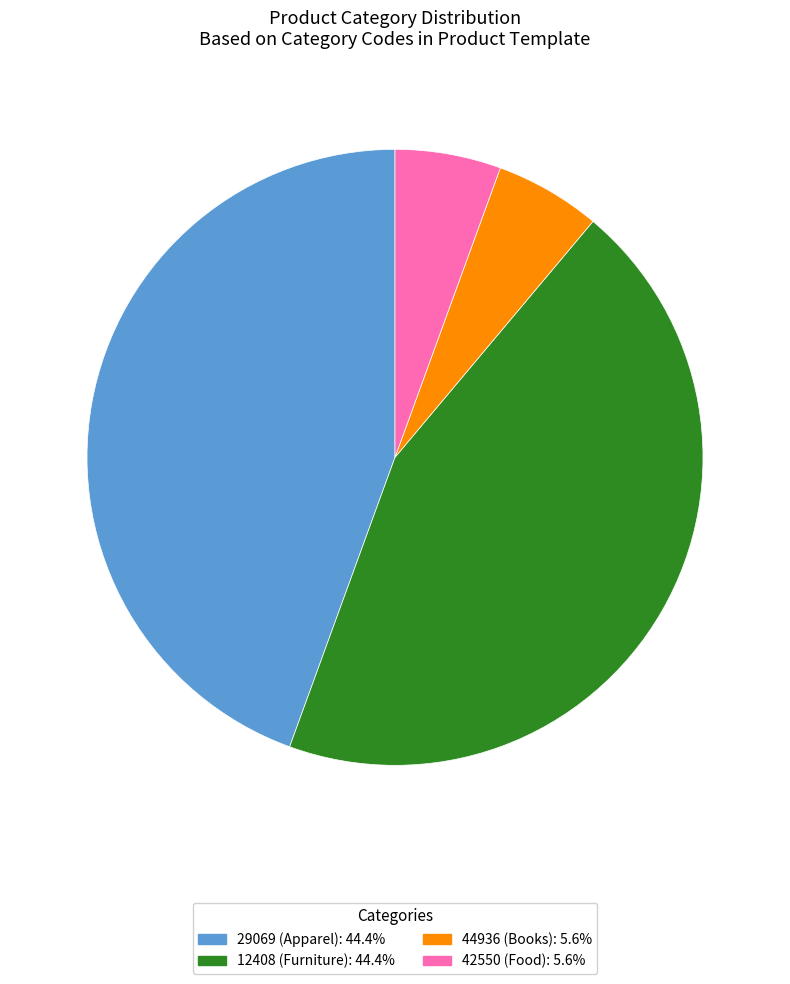

Is there any slice that represents more than half of the pie?

No